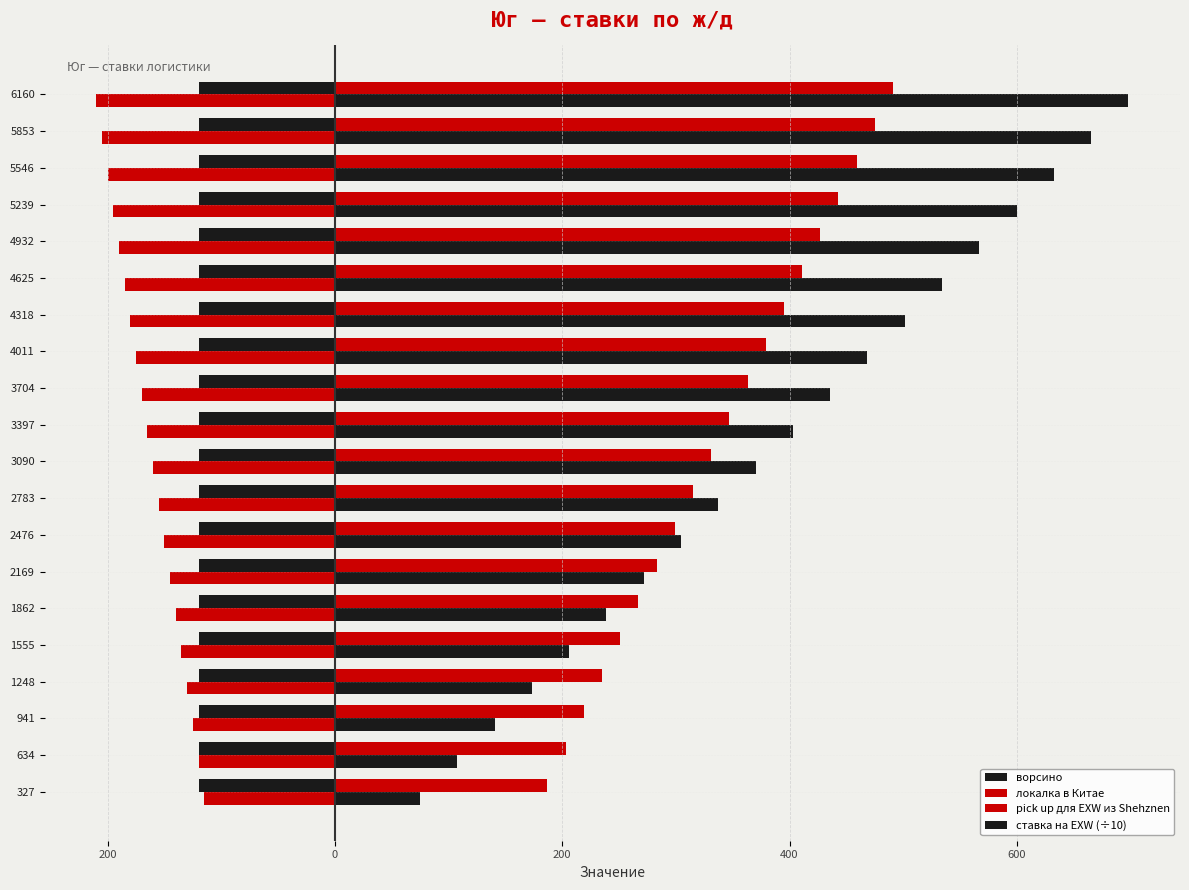

Reading left to right, extract all data points from this chart.

ворсино: 0.3	0.3	0.3	0.3	0.3	0.3	0.3	0.3	0.3	0.3	0.3	0.3	0.3	0.3	0.3	0.3	0.3	0.3	0.3	0.3
локалка в Китае: -115.0	-120.0	-125.0	-130.0	-135.0	-140.0	-145.0	-150.0	-155.0	-160.0	-165.0	-170.0	-175.0	-180.0	-185.0	-190.0	-195.0	-200.0	-205.0	-210.0
pick up для EXW из Shehznen: 187.0	203.0	219.0	235.0	251.0	267.0	283.0	299.0	315.0	331.0	347.0	363.0	379.0	395.0	411.0	427.0	443.0	459.0	475.0	491.0
ставка на EXW (÷10): 74.9	107.7	140.5	173.3	206.1	238.9	271.7	304.5	337.3	370.1	402.9	435.7	468.5	501.3	534.1	566.9	599.7	632.5	665.3	698.1